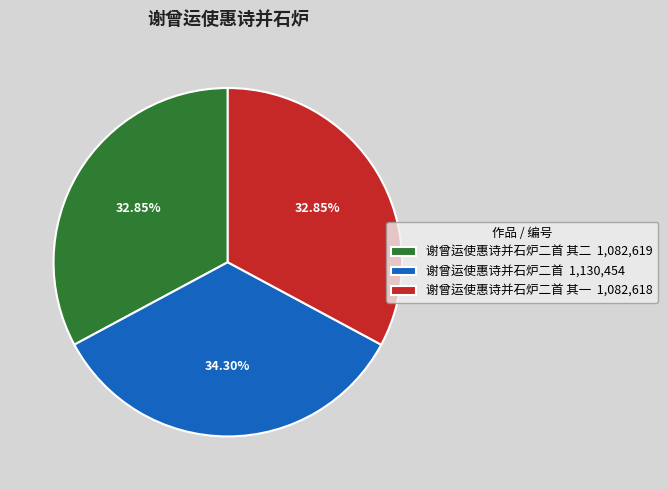

Count the number of slices in the pie.

3